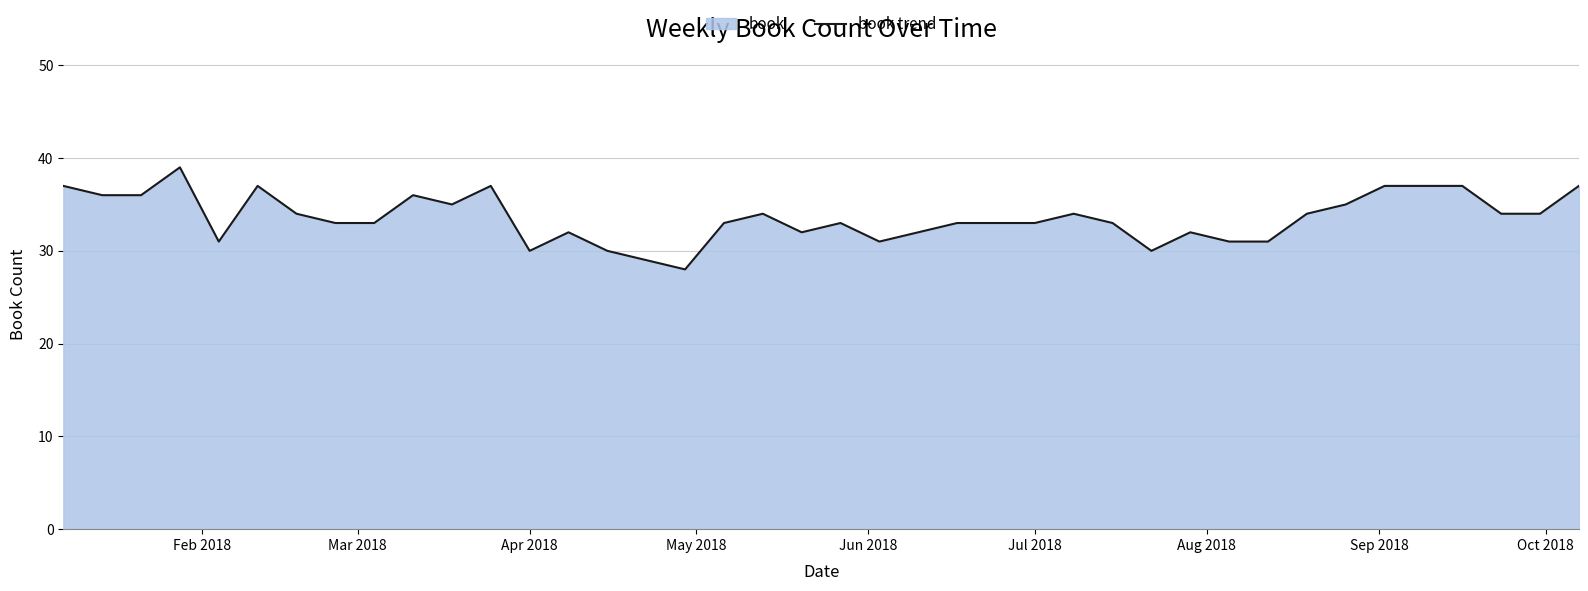

Count the number of data series in this chart.

1